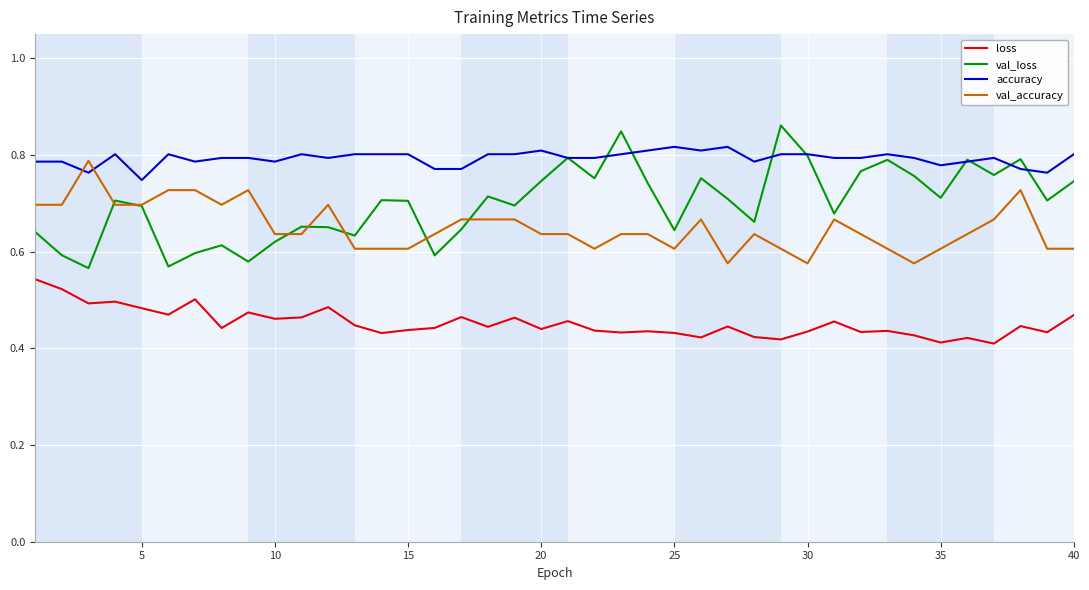

Which series has the largest total across all categories?

accuracy